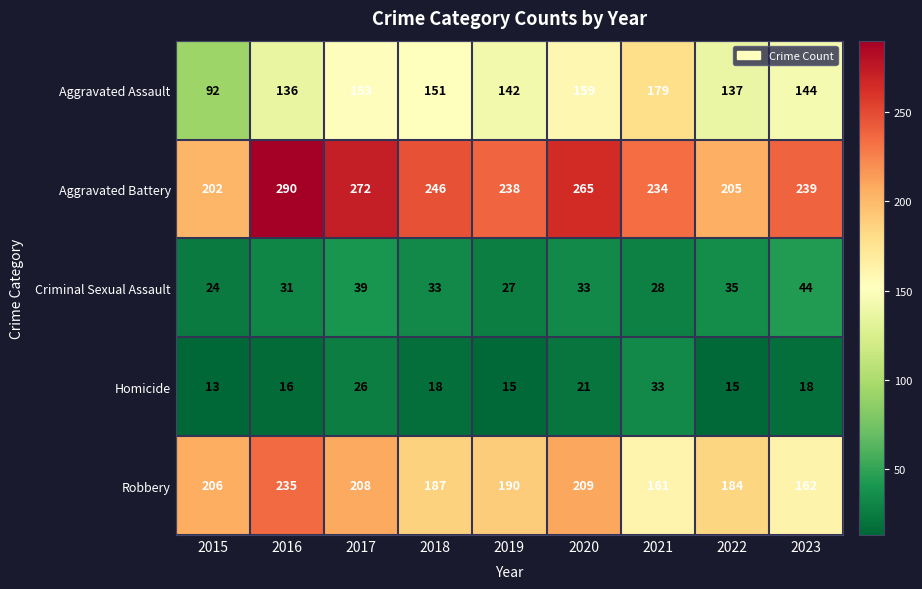

At 2018, list the series in order from smallest to largest.

Homicide, Criminal Sexual Assault, Aggravated Assault, Robbery, Aggravated Battery